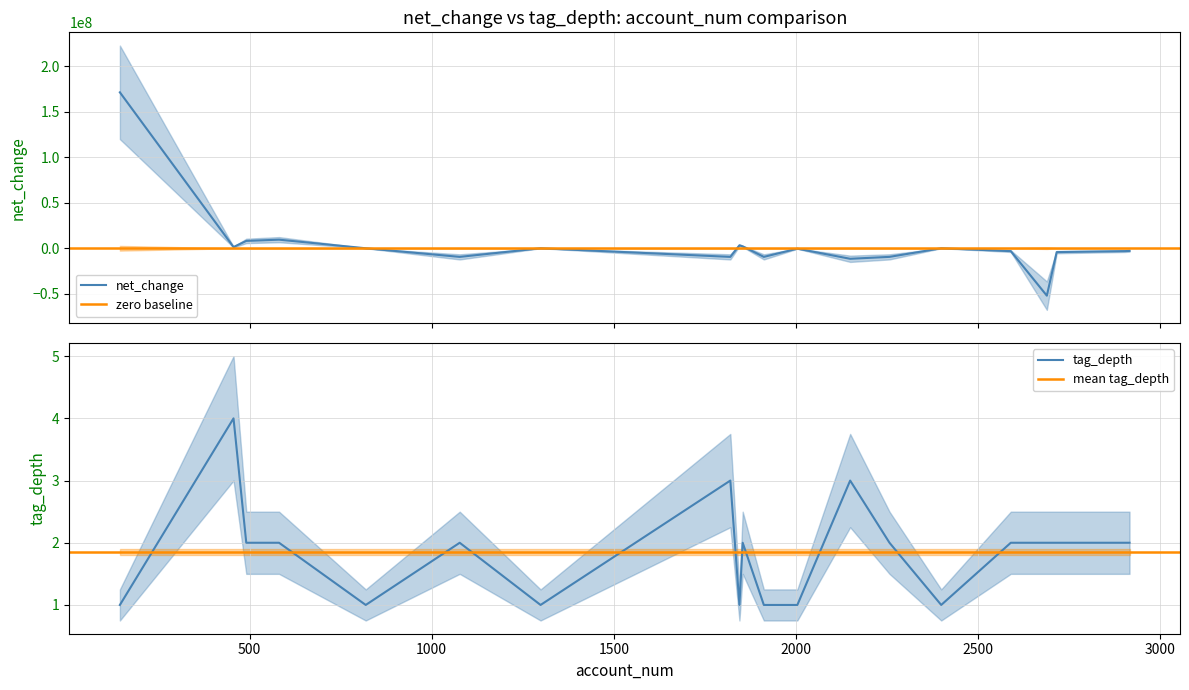

True or false: net_change has more than 2 points higher than both neighbors.

True